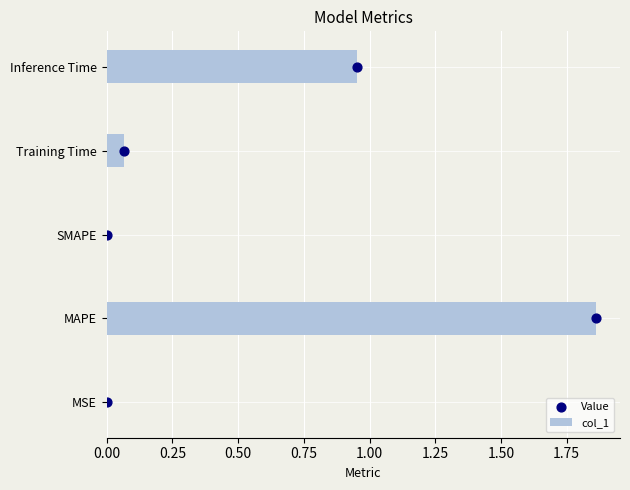

The col_1 series shows 0.9 at SMAPE. True or false?

False